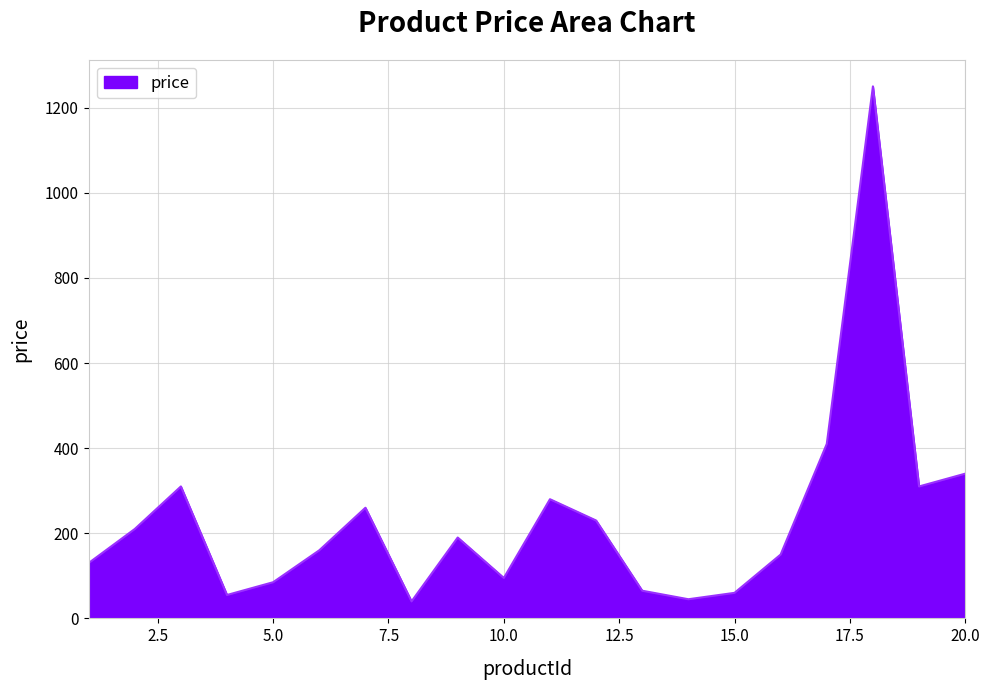

What is the smallest value displayed?

40